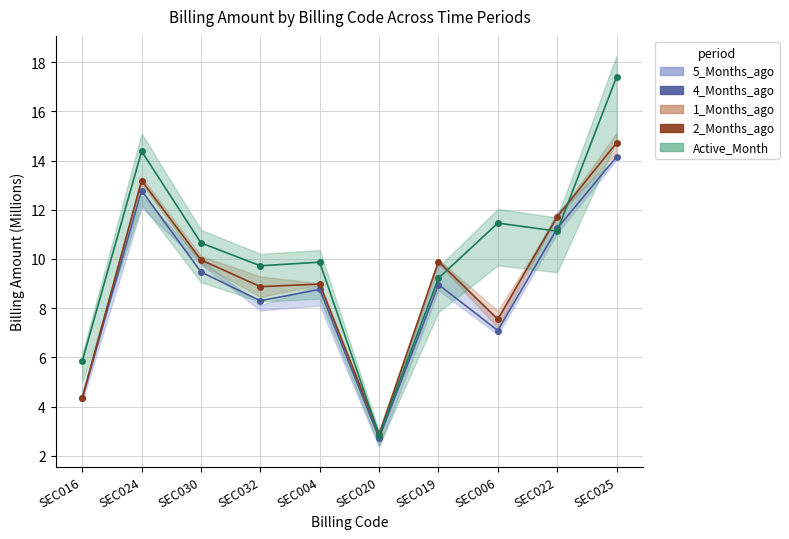

Which series ends up on top after the final intersection of 2_Months_ago and Active Month Line?

Active Month Line